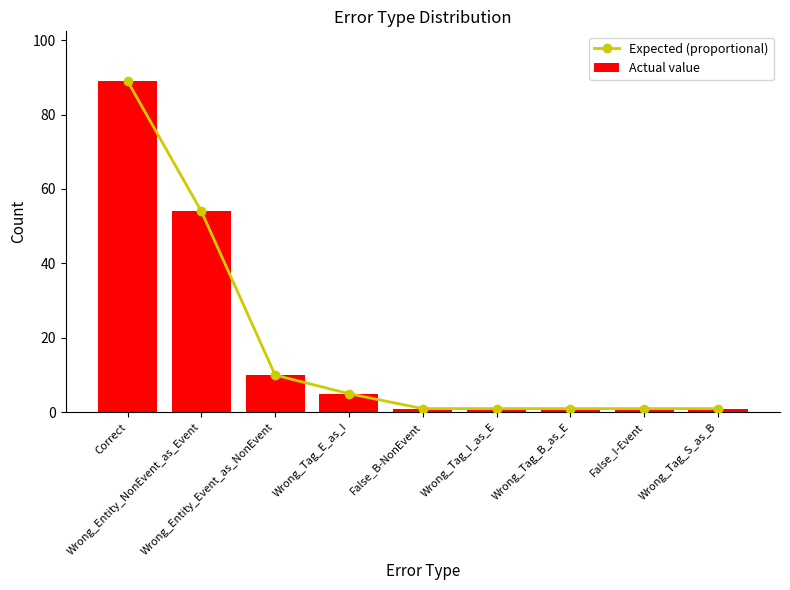

True or false: Actual value has a value of 10.0 at Wrong_Entity_Event_as_NonEvent.

True